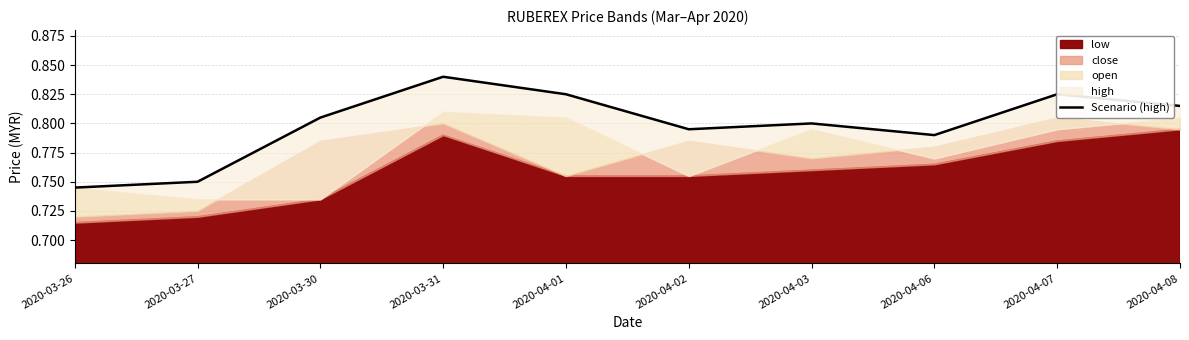

Read the value at 2020-04-07.

0.8